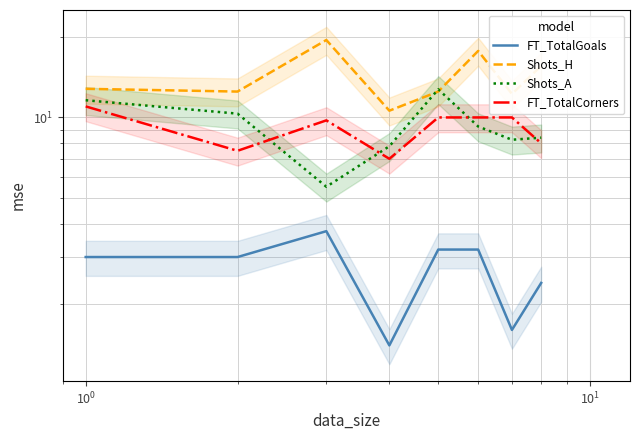

Which series has the widest spread of values?

Shots_H